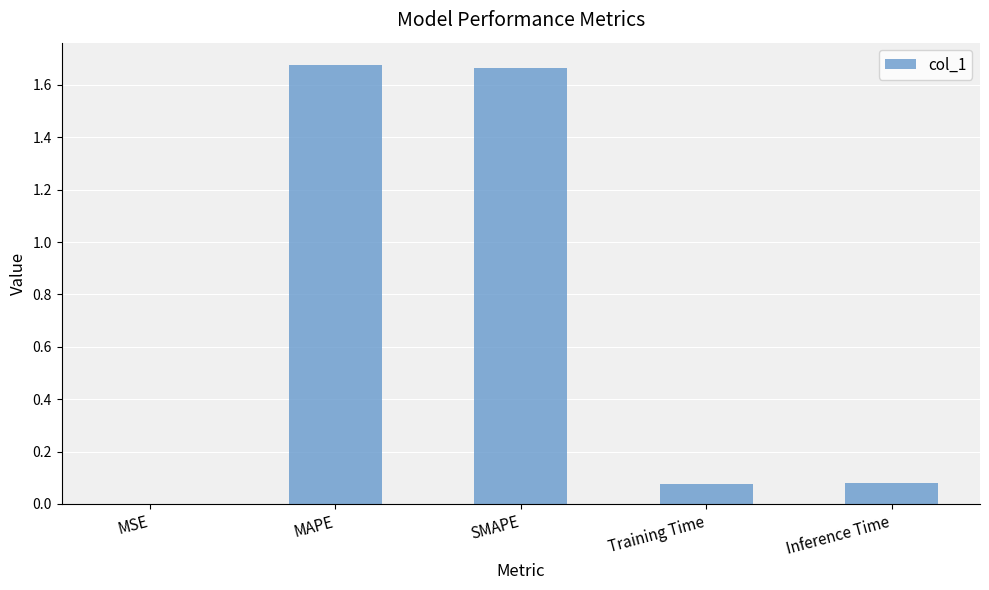

What is the sum of all values?

3.5